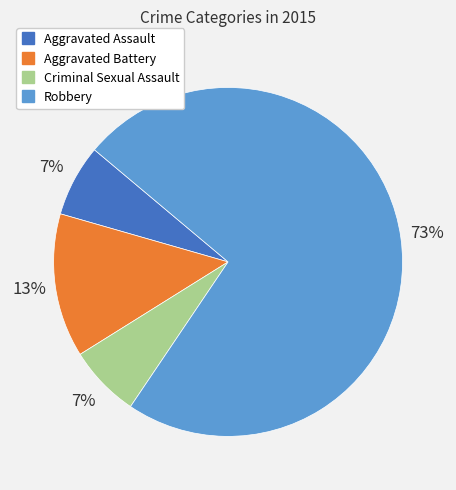

Is the sum of Robbery and Aggravated Battery greater than half?

Yes